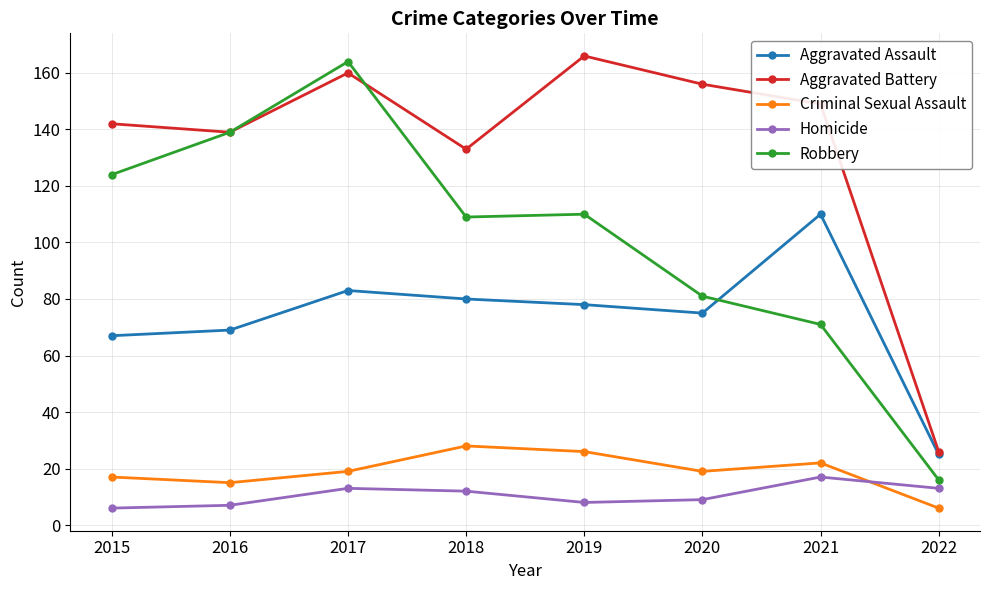

What is the spread (max minus min) of values at 2020?

147